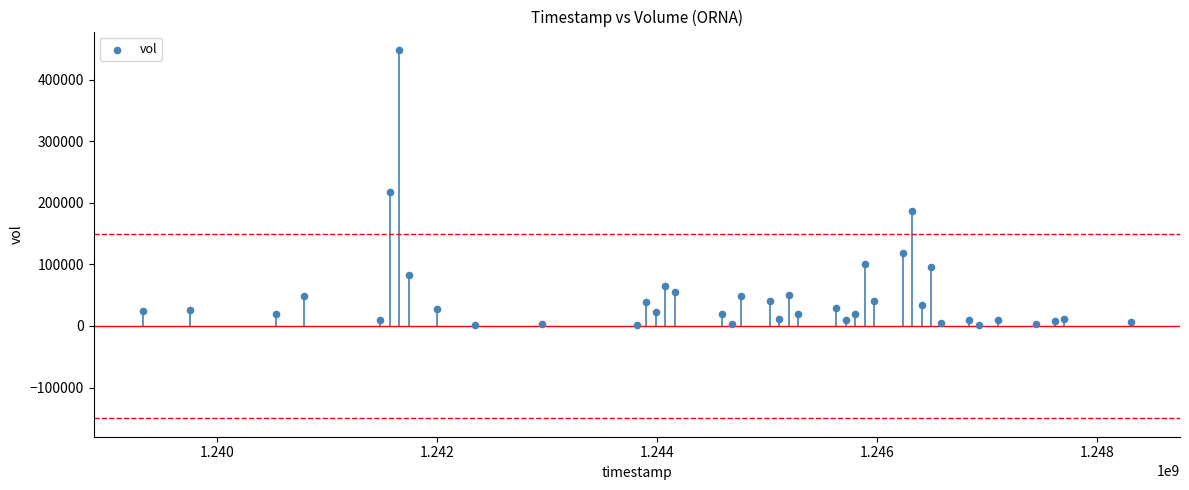

What Y value in the scatter plot is closest to 224700?

217000